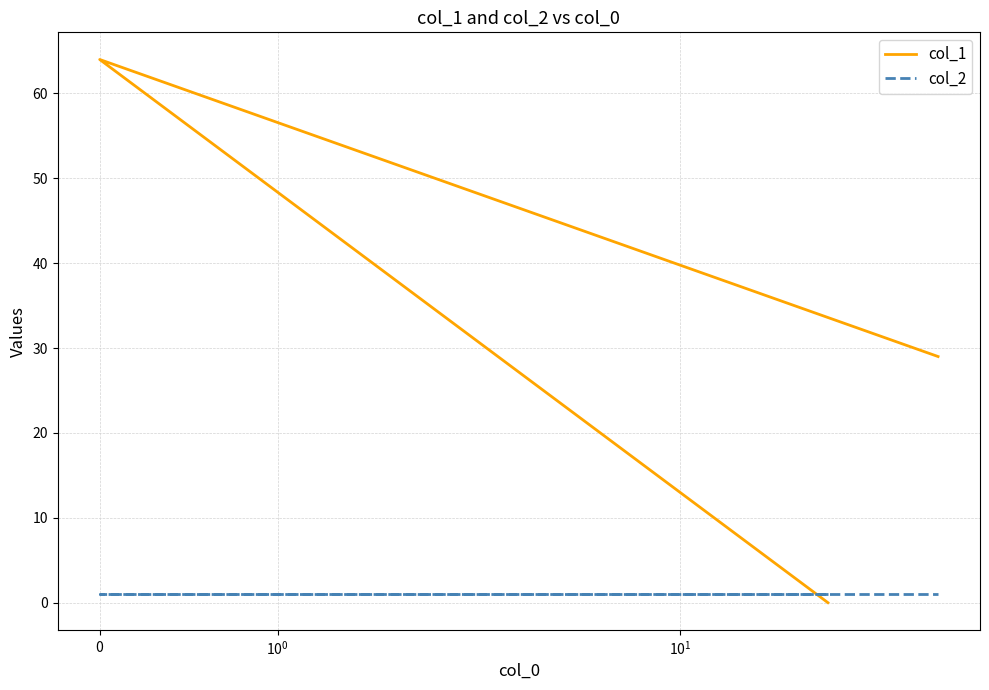

Reading left to right, extract all data points from this chart.

col_1: 0	64	29
col_2: 1	1	1